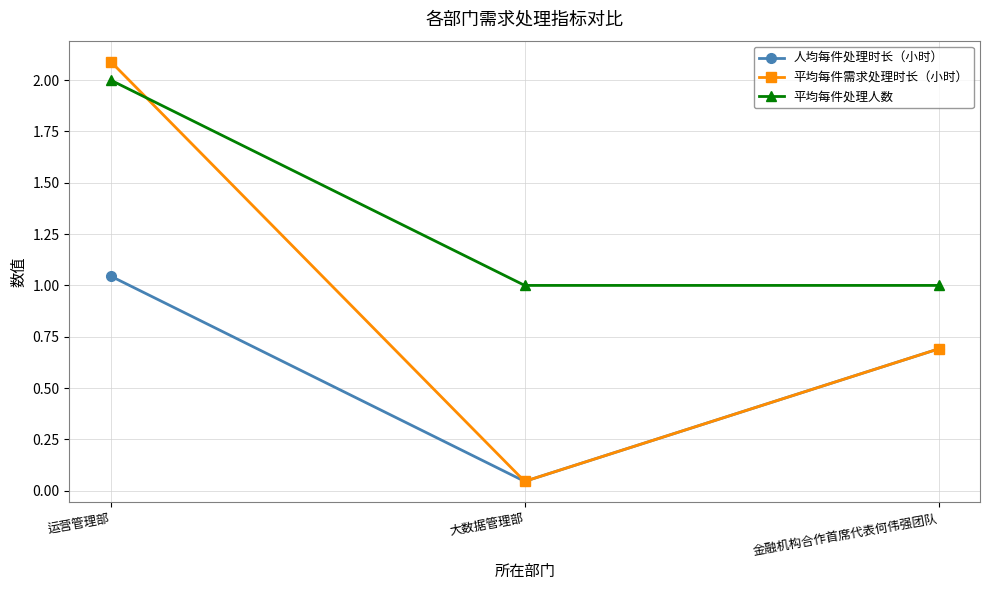

List the series in order of their overall mean, highest first.

平均每件处理人数, 平均每件需求处理时长（小时）, 人均每件处理时长（小时）